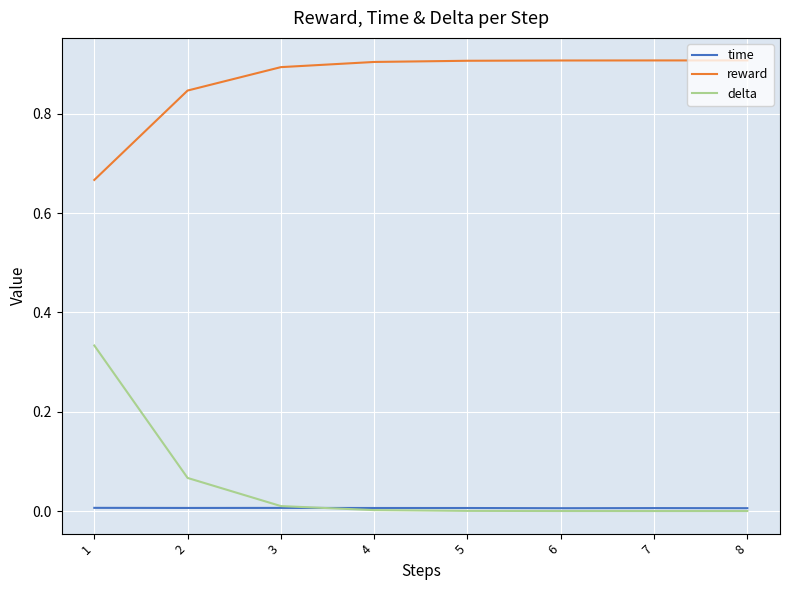

The value of reward at 6 is 0.9. True or false?

True